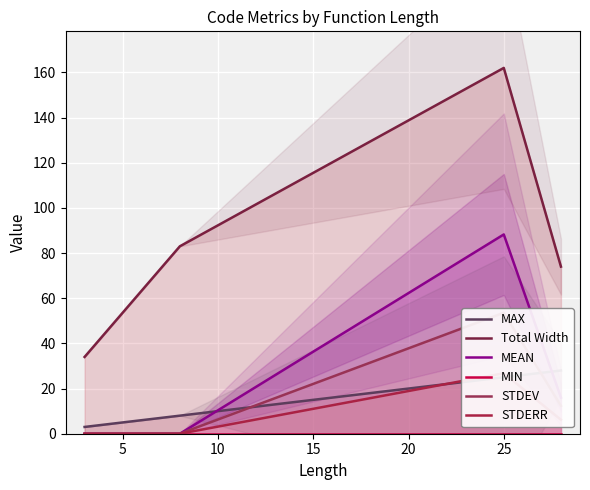

What is the maximum value shown in the chart?

162.0